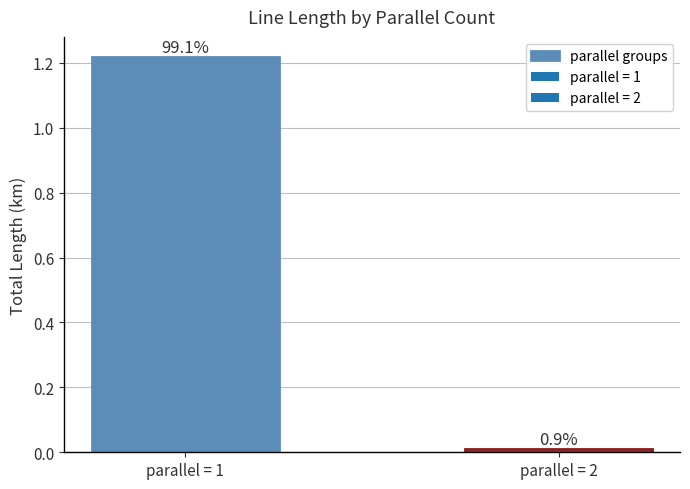

How many bars are there in total?

2